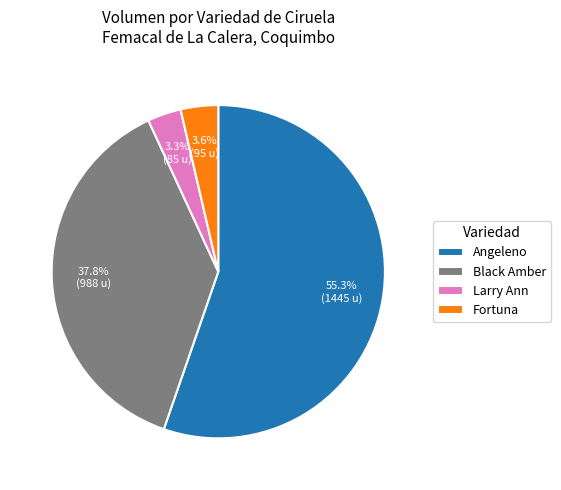

Does Black Amber represent more than half of the total?

No